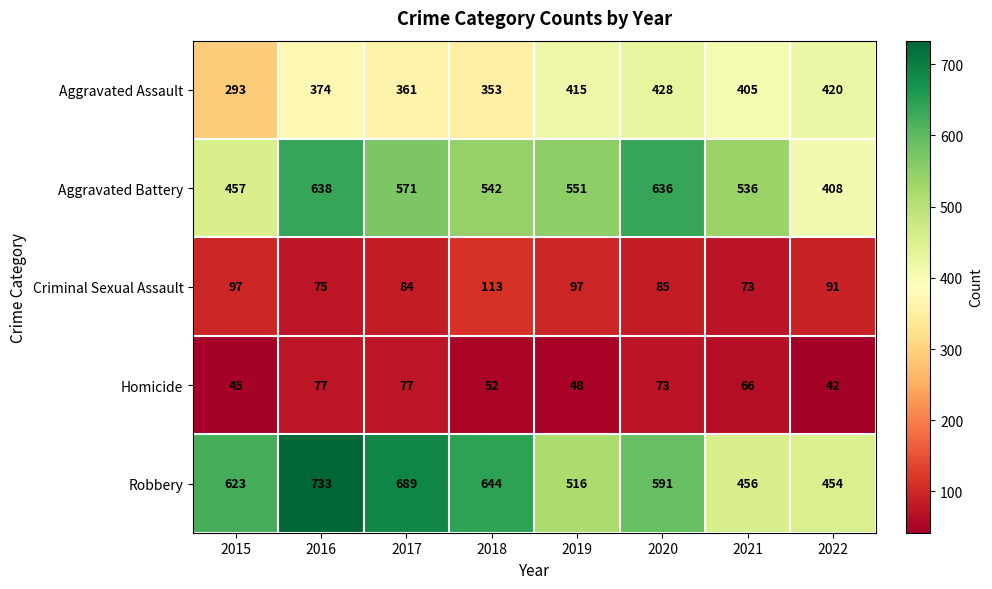

Which category has the highest value across all series?

2016